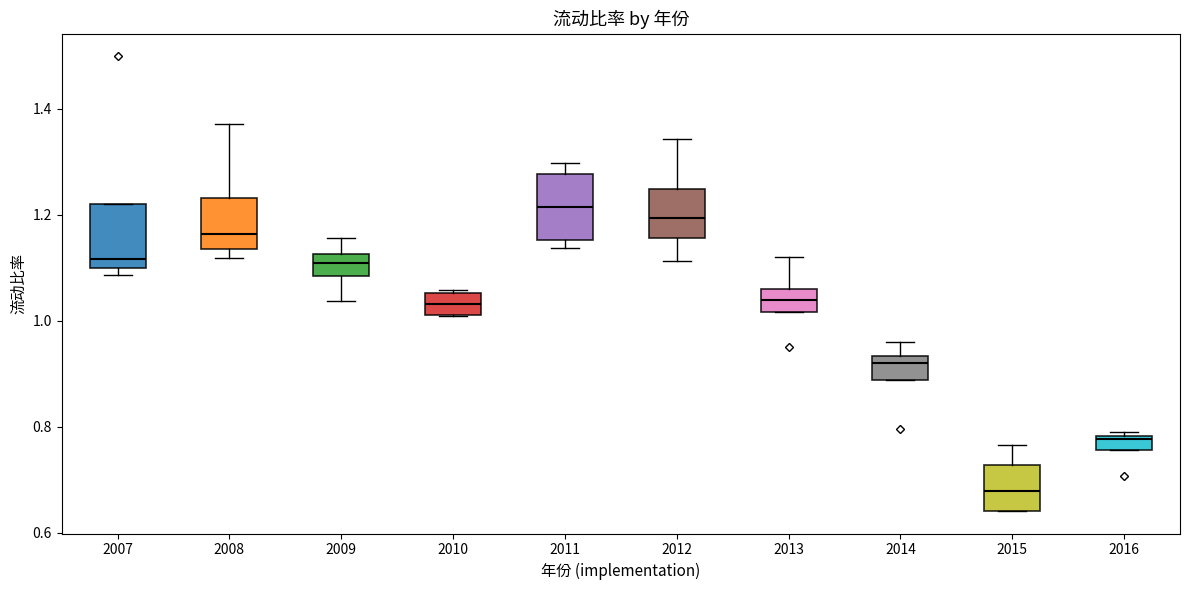

Where is the upper edge of the box at x = 2016 on the y-axis? The values are not printed on the chart, so give them approximately, as read against the axis.

0.78